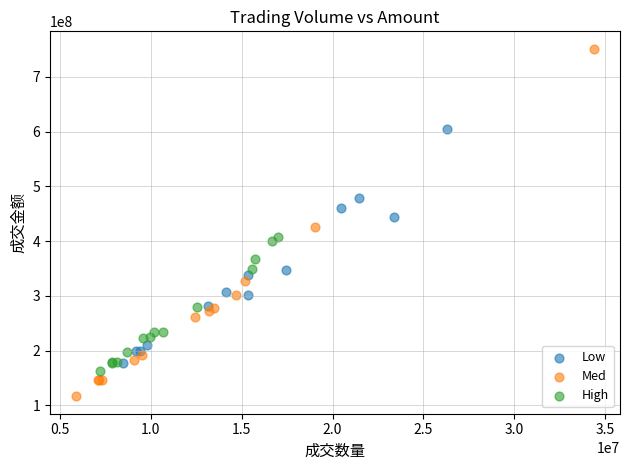

Which series contains the highest Y value?

Med